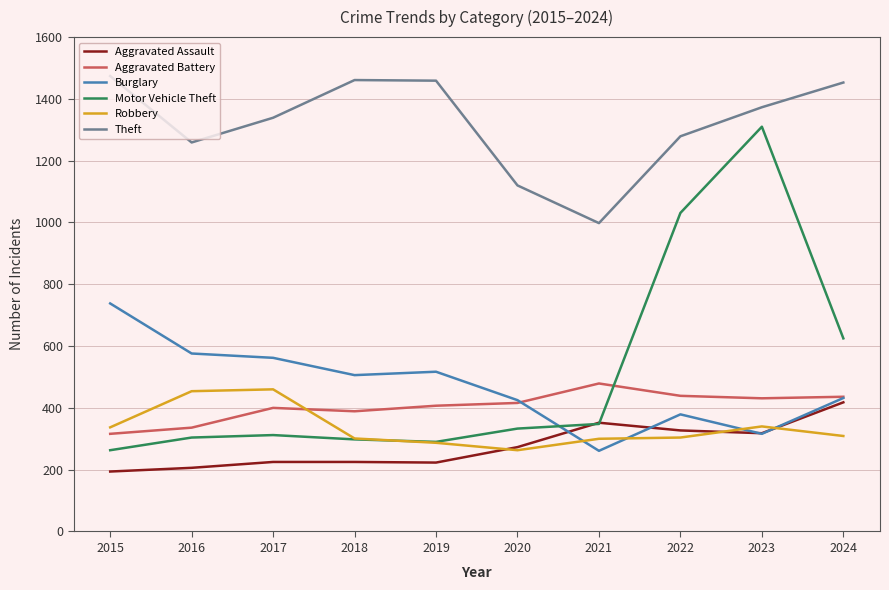

What is the lowest value of the Aggravated Assault series?

194